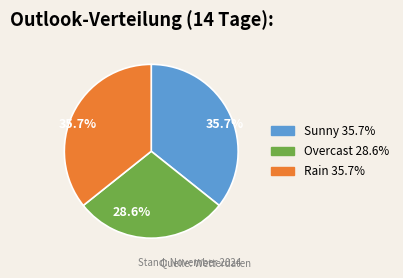

How many slices are in this pie chart?

3